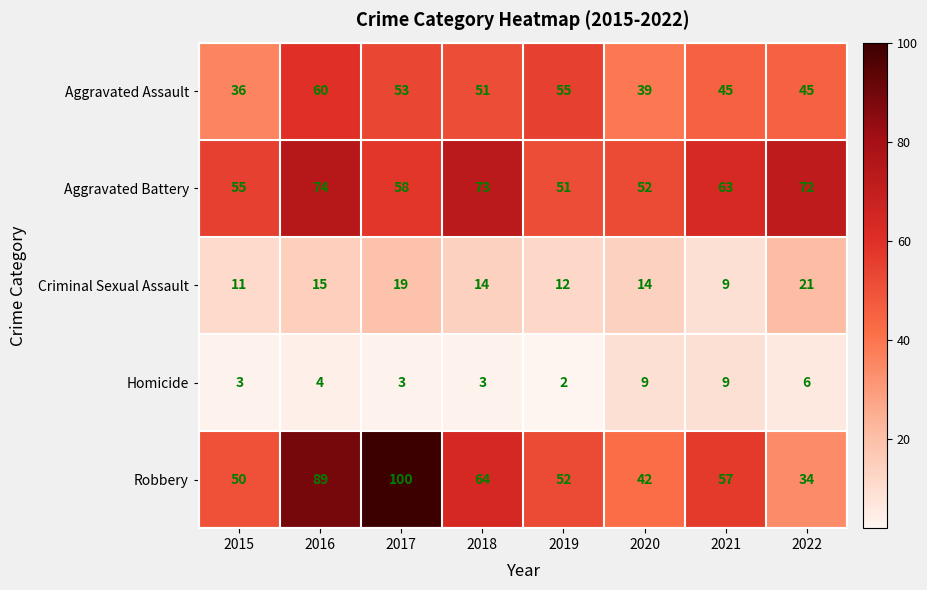

List the series in order of their peak value, highest first.

Robbery, Aggravated Battery, Aggravated Assault, Criminal Sexual Assault, Homicide